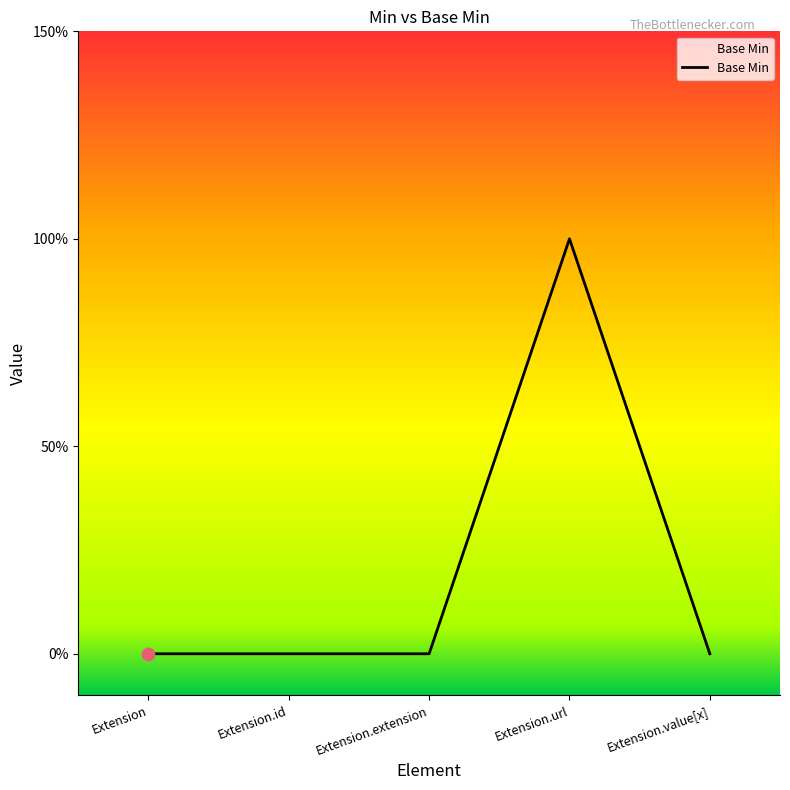

Which has a higher value, Extension.extension or Extension.value[x]?

Extension.extension